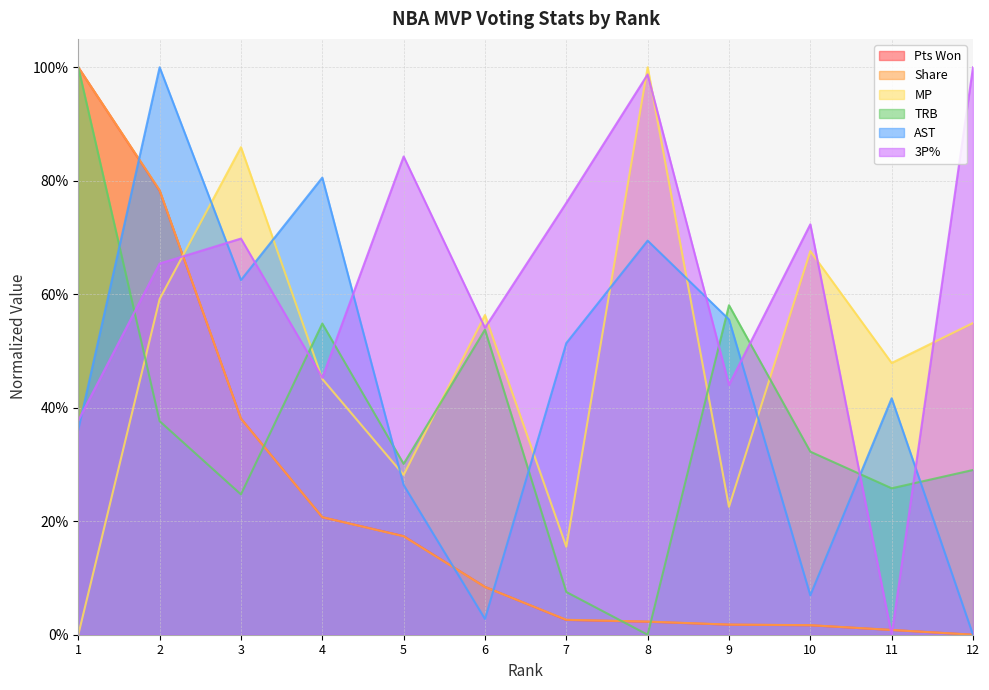

What is the difference between the Share values at 11 and 3?

0.4